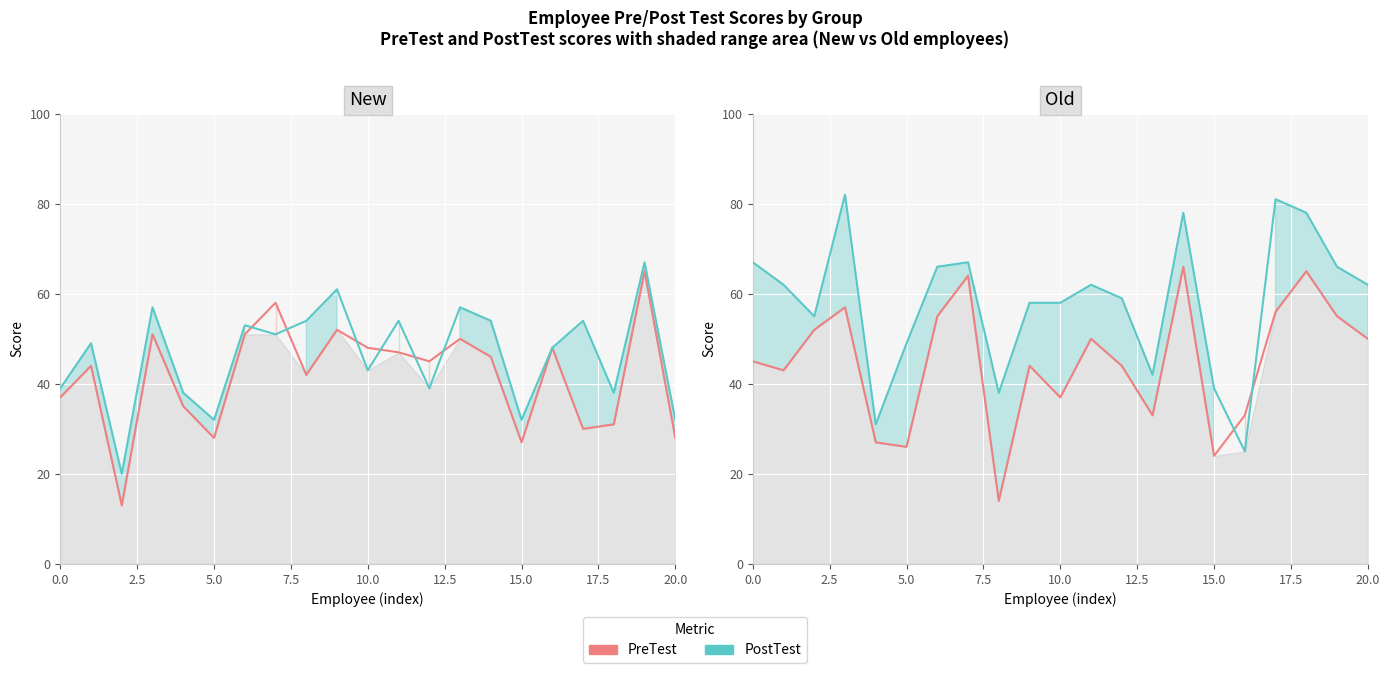

At 16, list the series in order from largest to smallest.

PreTest, PostTest